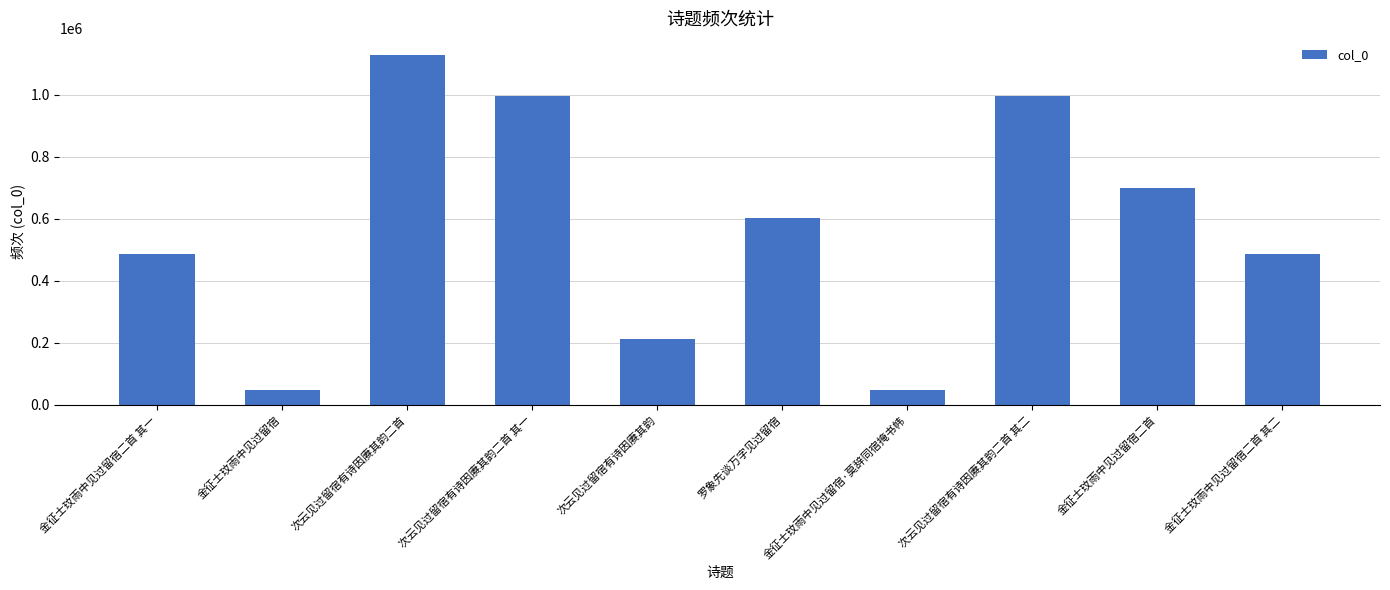

How many bars are there in total?

10